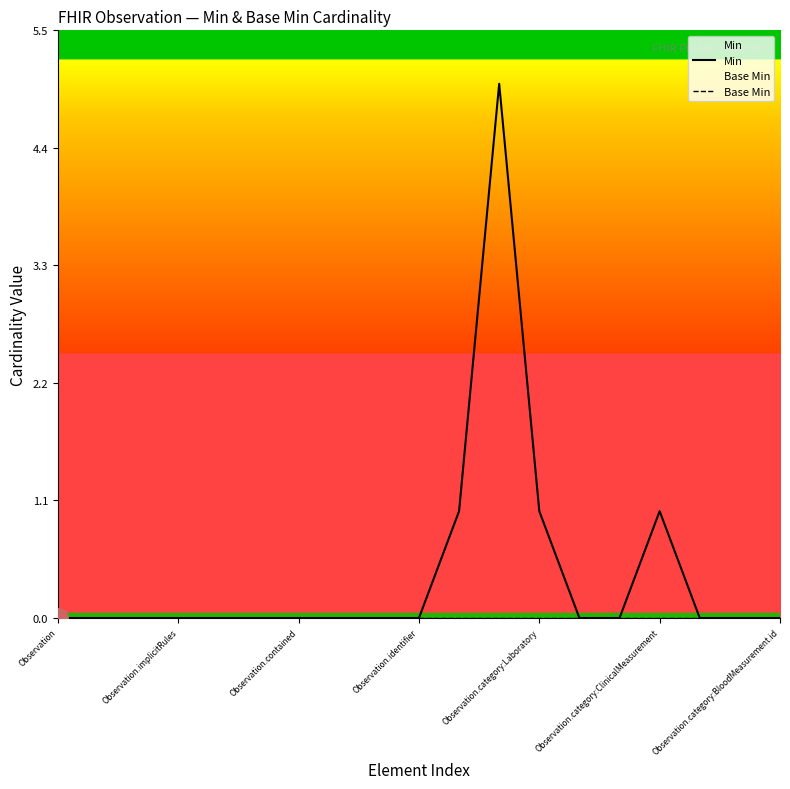

At how many categories does at least one series exceed 3?

1